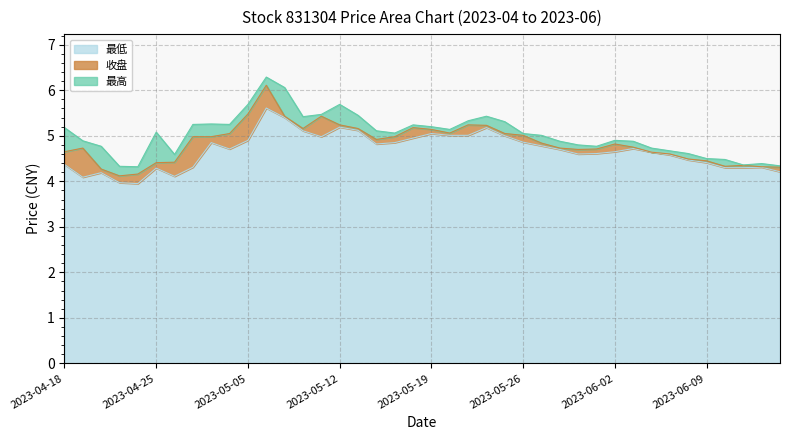

Reading left to right, list all the values displayed in this chart.

最高: 2023-04-18=5.2	2023-04-19=4.9	2023-04-20=4.8	2023-04-21=4.3	2023-04-24=4.3	2023-04-25=5.1	2023-04-26=4.6	2023-04-27=5.2	2023-04-28=5.3	2023-05-04=5.2	2023-05-05=5.7	2023-05-08=6.3	2023-05-09=6.1	2023-05-10=5.4	2023-05-11=5.5	2023-05-12=5.7	2023-05-15=5.5	2023-05-16=5.1	2023-05-17=5.1	2023-05-18=5.2	2023-05-19=5.2	2023-05-22=5.1	2023-05-23=5.3	2023-05-24=5.4	2023-05-25=5.3	2023-05-26=5.0	2023-05-29=5.0	2023-05-30=4.9	2023-05-31=4.8	2023-06-01=4.8	2023-06-02=4.9	2023-06-05=4.9	2023-06-06=4.7	2023-06-07=4.7	2023-06-08=4.6	2023-06-09=4.5	2023-06-12=4.5	2023-06-13=4.4	2023-06-14=4.4	2023-06-15=4.3
收盘: 2023-04-18=4.7	2023-04-19=4.7	2023-04-20=4.3	2023-04-21=4.1	2023-04-24=4.2	2023-04-25=4.4	2023-04-26=4.4	2023-04-27=5.0	2023-04-28=5.0	2023-05-04=5.0	2023-05-05=5.5	2023-05-08=6.1	2023-05-09=5.4	2023-05-10=5.2	2023-05-11=5.4	2023-05-12=5.2	2023-05-15=5.2	2023-05-16=4.9	2023-05-17=5.0	2023-05-18=5.2	2023-05-19=5.1	2023-05-22=5.1	2023-05-23=5.2	2023-05-24=5.2	2023-05-25=5.0	2023-05-26=5.0	2023-05-29=4.8	2023-05-30=4.7	2023-05-31=4.7	2023-06-01=4.7	2023-06-02=4.8	2023-06-05=4.8	2023-06-06=4.6	2023-06-07=4.6	2023-06-08=4.5	2023-06-09=4.5	2023-06-12=4.3	2023-06-13=4.3	2023-06-14=4.3	2023-06-15=4.3
最低: 2023-04-18=4.4	2023-04-19=4.1	2023-04-20=4.2	2023-04-21=4.0	2023-04-24=4.0	2023-04-25=4.3	2023-04-26=4.1	2023-04-27=4.3	2023-04-28=4.8	2023-05-04=4.7	2023-05-05=4.9	2023-05-08=5.6	2023-05-09=5.4	2023-05-10=5.1	2023-05-11=5.0	2023-05-12=5.2	2023-05-15=5.1	2023-05-16=4.8	2023-05-17=4.8	2023-05-18=5.0	2023-05-19=5.0	2023-05-22=5.0	2023-05-23=5.0	2023-05-24=5.2	2023-05-25=5.0	2023-05-26=4.9	2023-05-29=4.8	2023-05-30=4.7	2023-05-31=4.6	2023-06-01=4.6	2023-06-02=4.7	2023-06-05=4.7	2023-06-06=4.6	2023-06-07=4.6	2023-06-08=4.5	2023-06-09=4.4	2023-06-12=4.3	2023-06-13=4.3	2023-06-14=4.3	2023-06-15=4.2